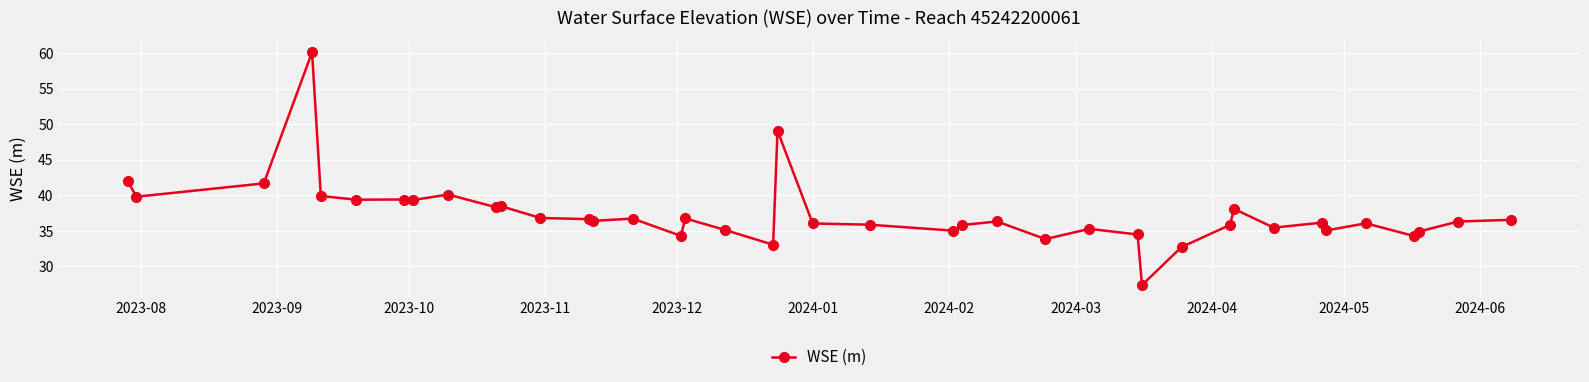

What is the value of the 18th point from the left?

35.1